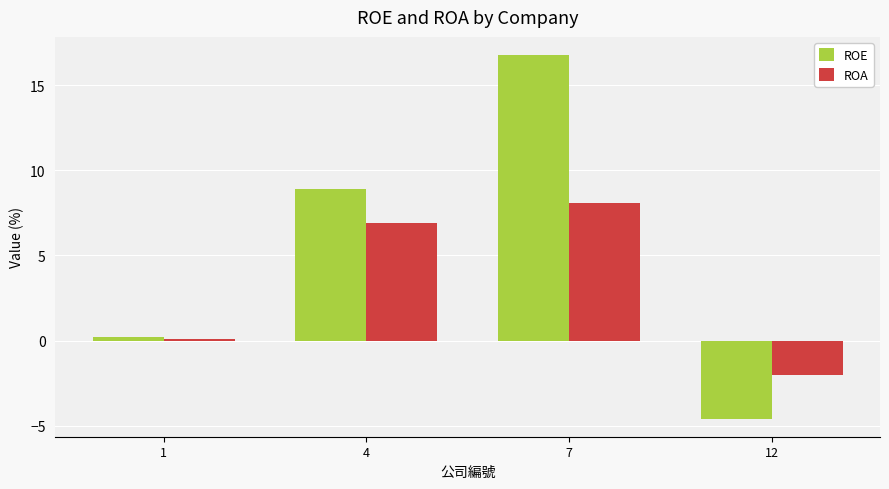

The ROA series shows -2.0 at 12. True or false?

True